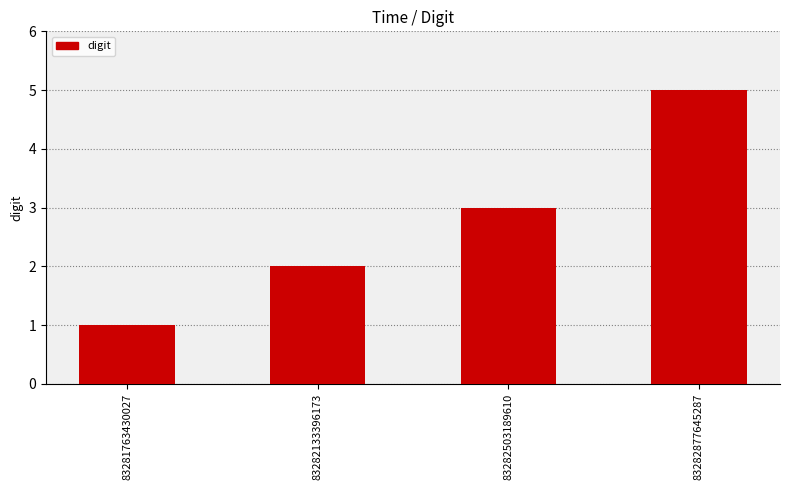

What is the sum of the values at 83282133396173 and 83282877645287?

7